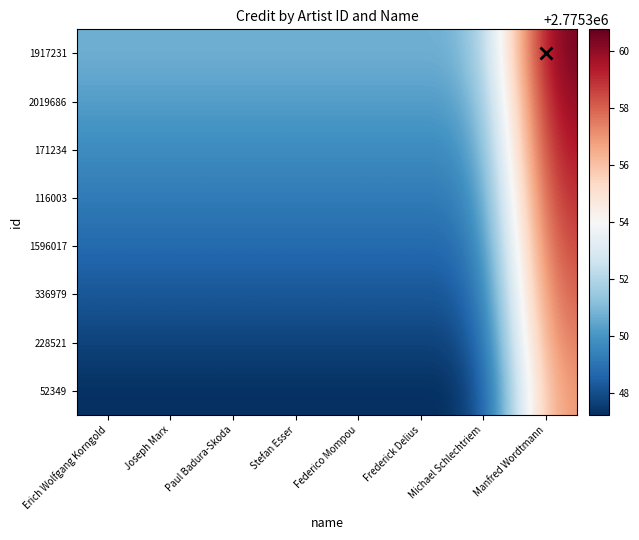

At how many categories does at least one series exceed 2775357?

1